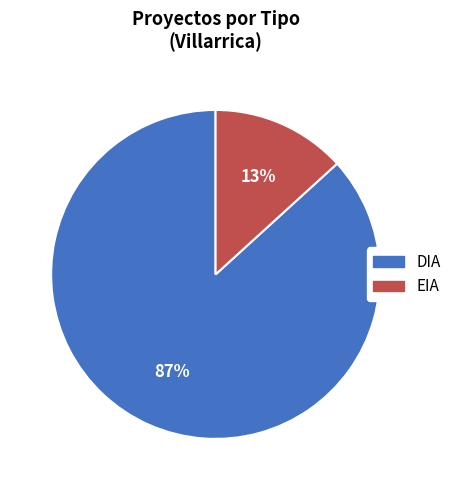

Is it true that EIA is 13% of the pie?

True